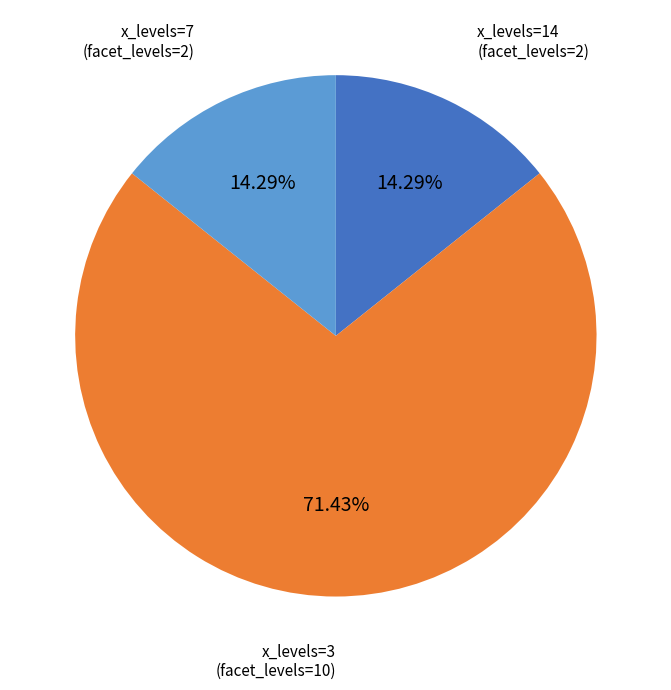

Which has a higher value, x_levels=7 (facet_levels=2) or x_levels=3 (facet_levels=10)?

x_levels=3 (facet_levels=10)